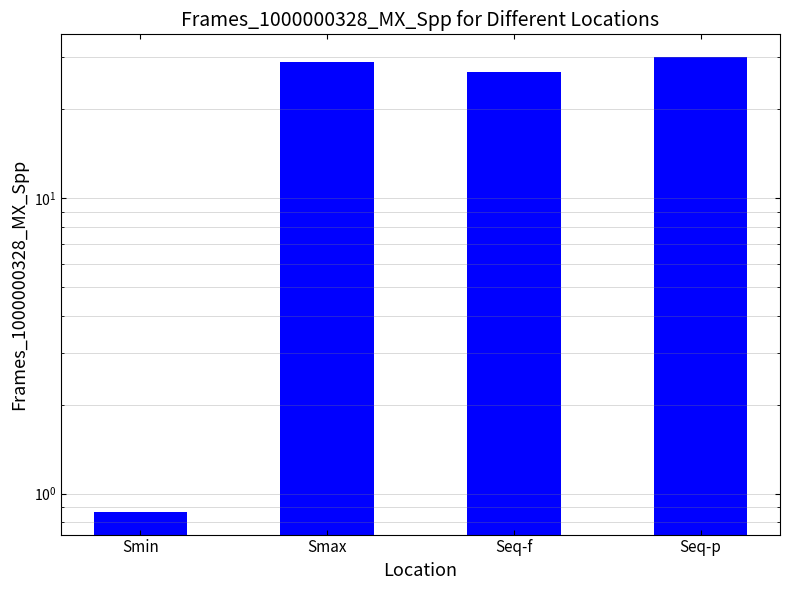

Is it true that the value at Seq-f is 17.9?

False